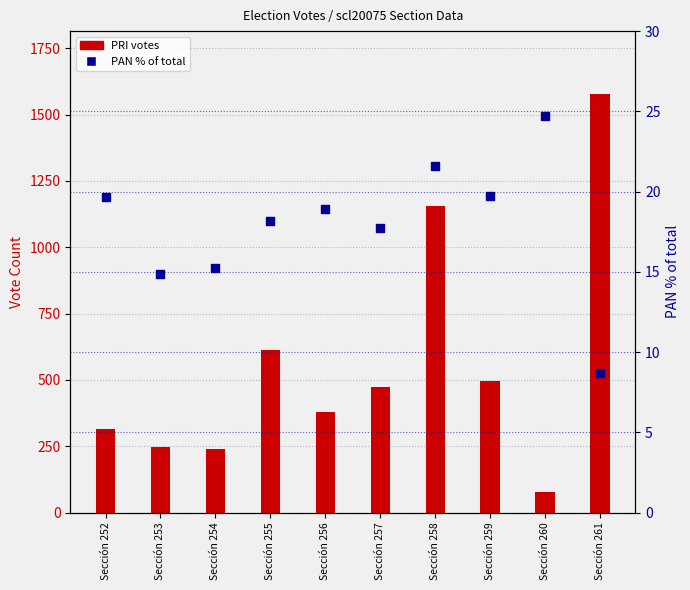

Which series has the widest spread of Y values?

PRI